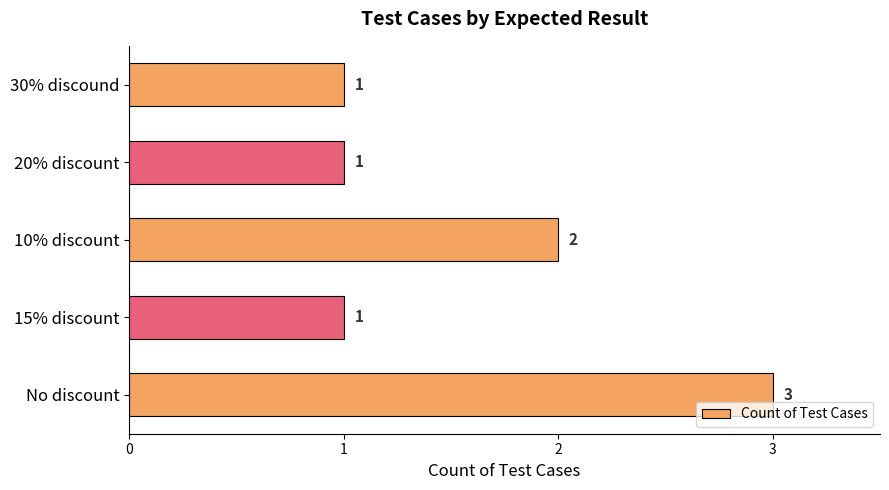

What is the average value?

2